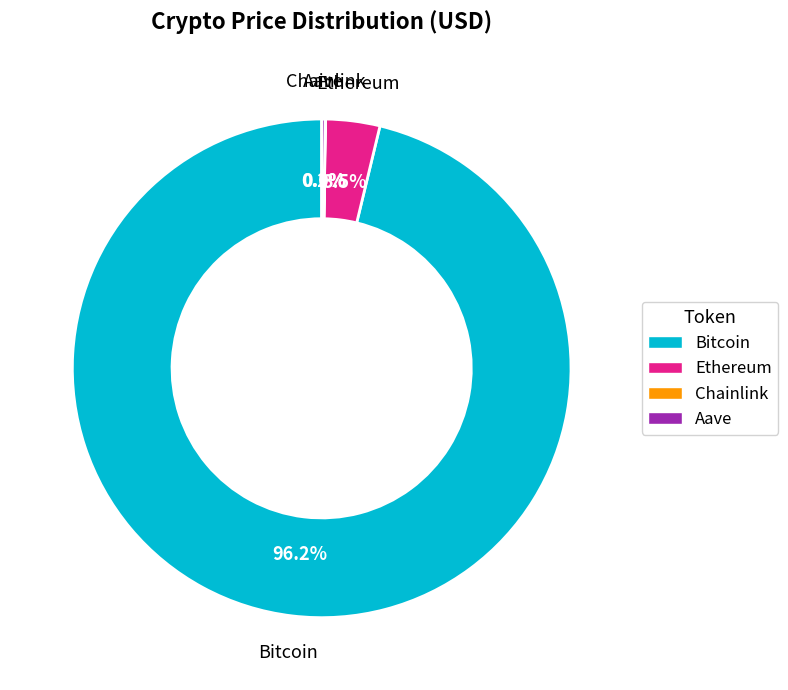

What percentage do Bitcoin and Ethereum together represent?

99.8%